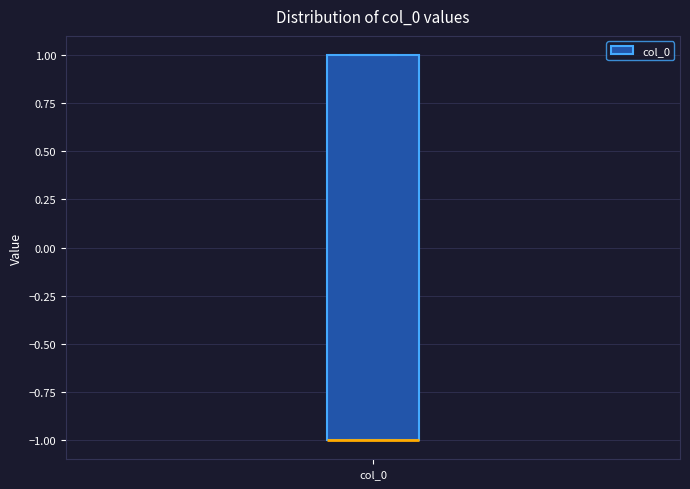

Read this box plot against the y-axis: the position of the median line, the range covered by the box, and the ends of both whiskers. The values are not printed on the chart, so give them approximately, as read against the axis.

median -1 (drawn on the box's lower edge), box -1 to 1, whiskers -1 to 1